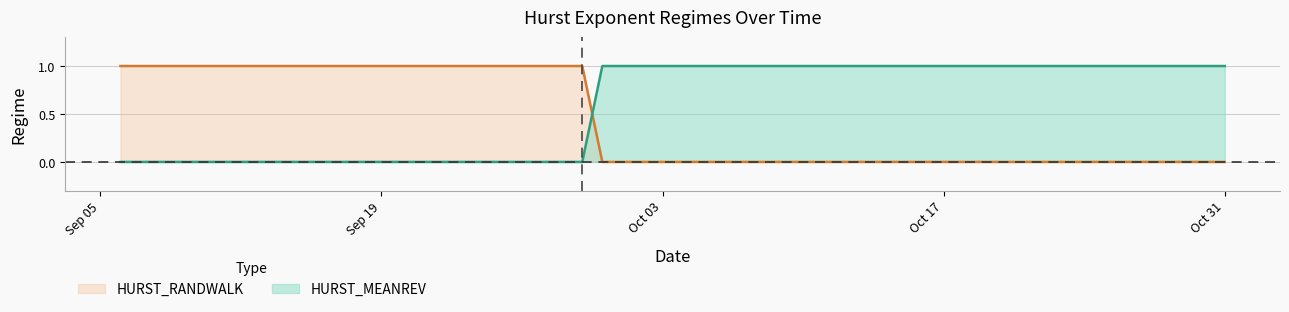

True or false: HURST_MEANREV has a value of 2 at Oct 31.

False